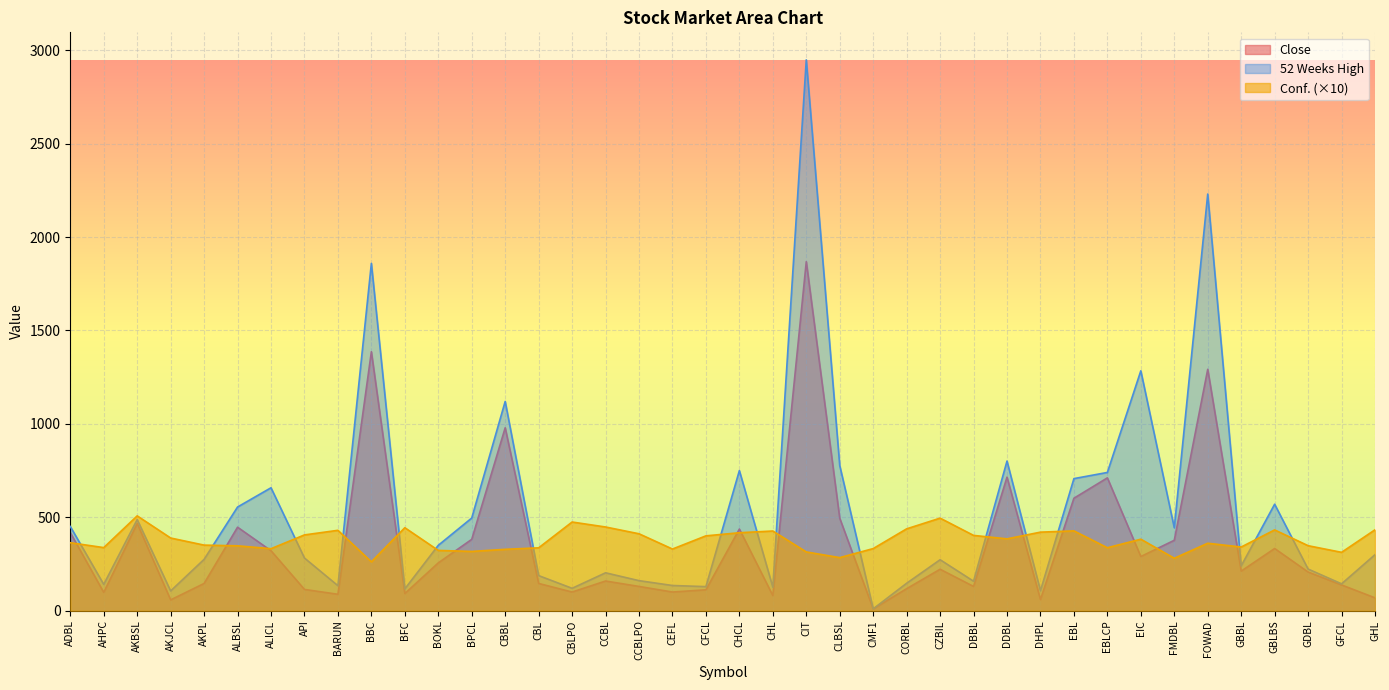

Which category has the highest value in the Conf. series?

AKBSL